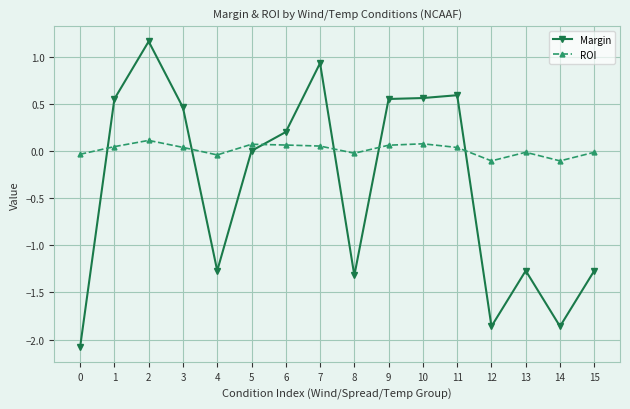

The value of Margin at 10 is 0.2. True or false?

False